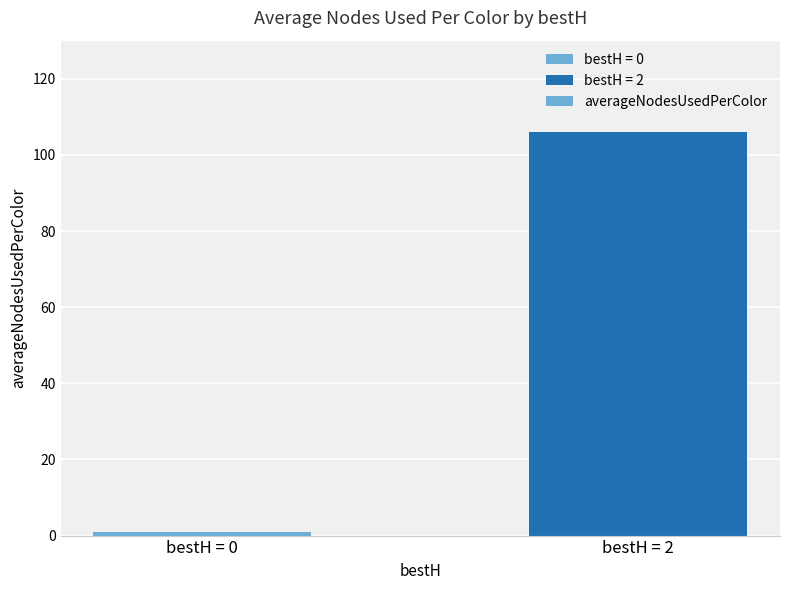

Between bestH = 2 and bestH = 0, which is larger?

bestH = 2